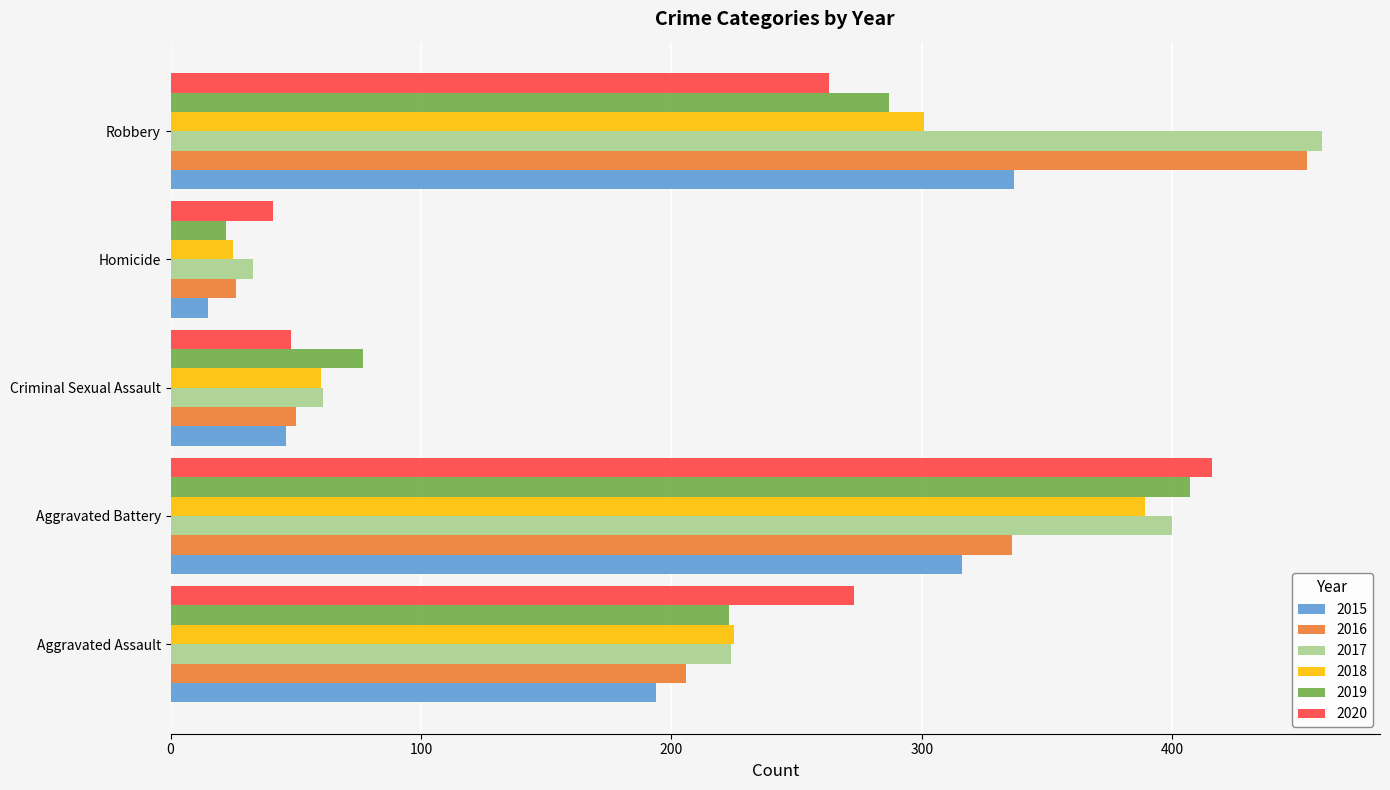

What is the sum of the 2017 values at Criminal Sexual Assault and Aggravated Battery?

461